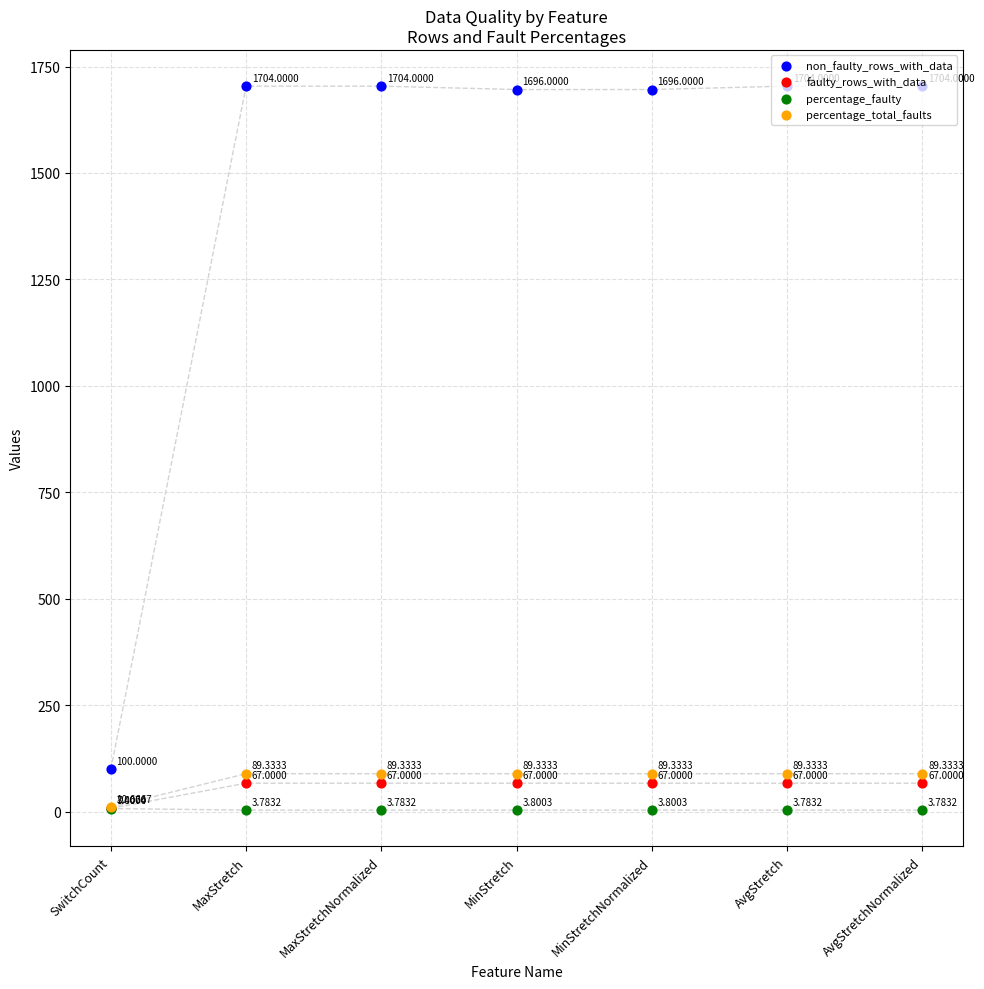

Which series reaches the maximum Y coordinate?

non_faulty_rows_with_data